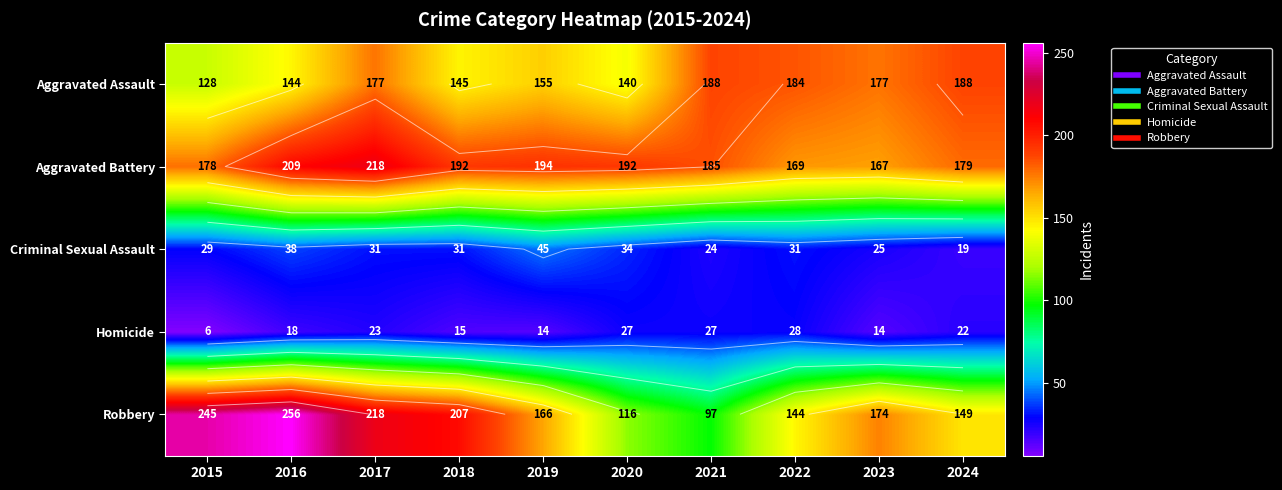

Which category has the highest value in the Homicide series?

2022